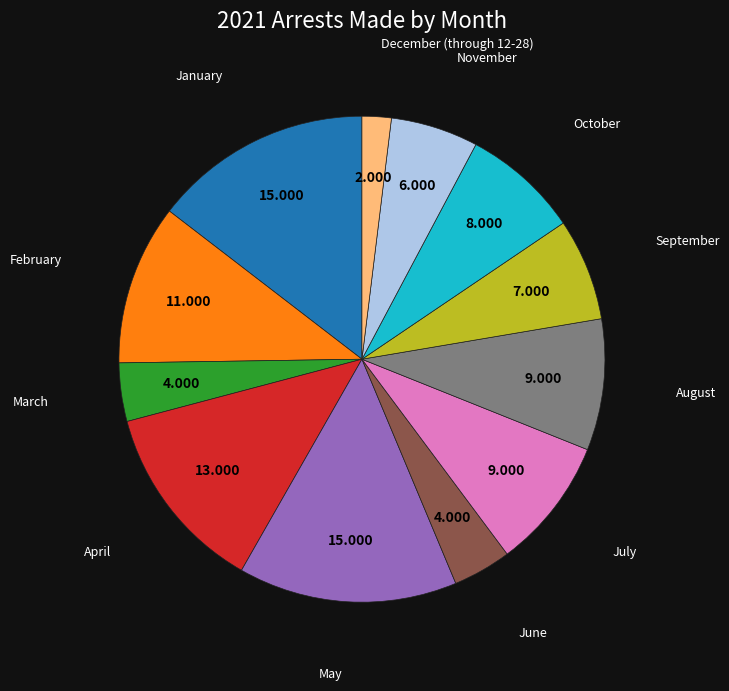

Is there any slice that represents more than half of the pie?

No